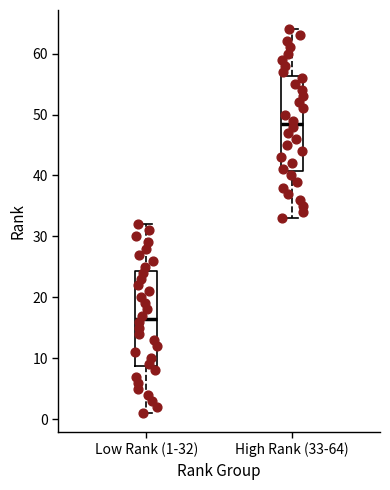

Reading left to right, transcribe this box plot: for each box, give where its median line is, the range the box spans, and where its two whiskers end, as read against the y-axis. The values are not printed on the chart, so give them approximately, as read against the axis.

Low Rank (1-32): median 17, box 9 to 24, whiskers 1 to 32
High Rank (33-64): median 49, box 41 to 56, whiskers 33 to 64